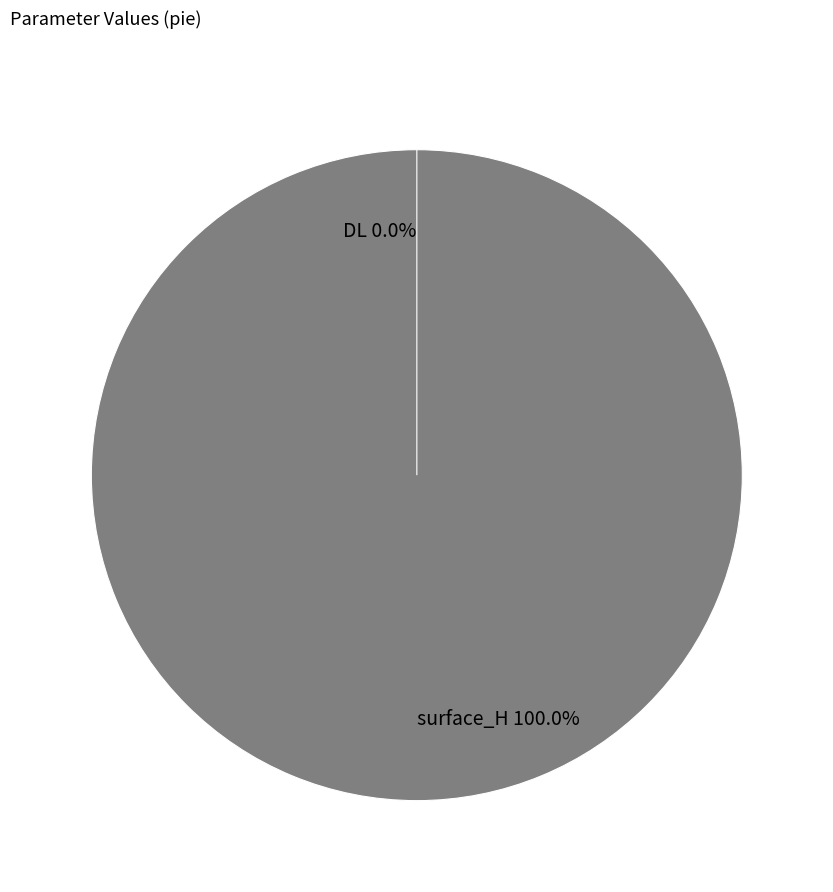

True or false: surface_H accounts for 99% of the total.

False